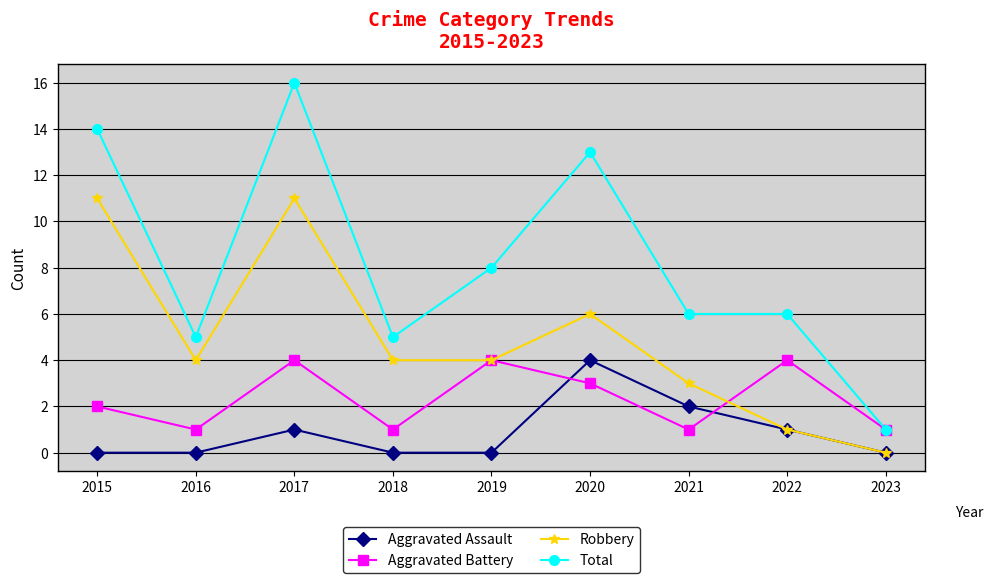

True or false: Total and Robbery cross at least once.

False